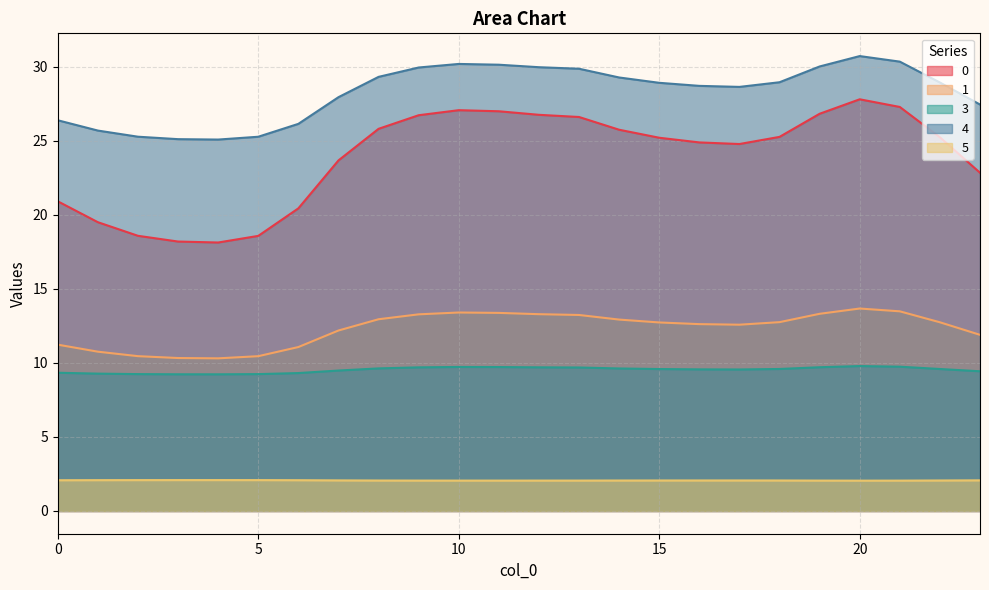

Where does the 1 series first go above 12?

7